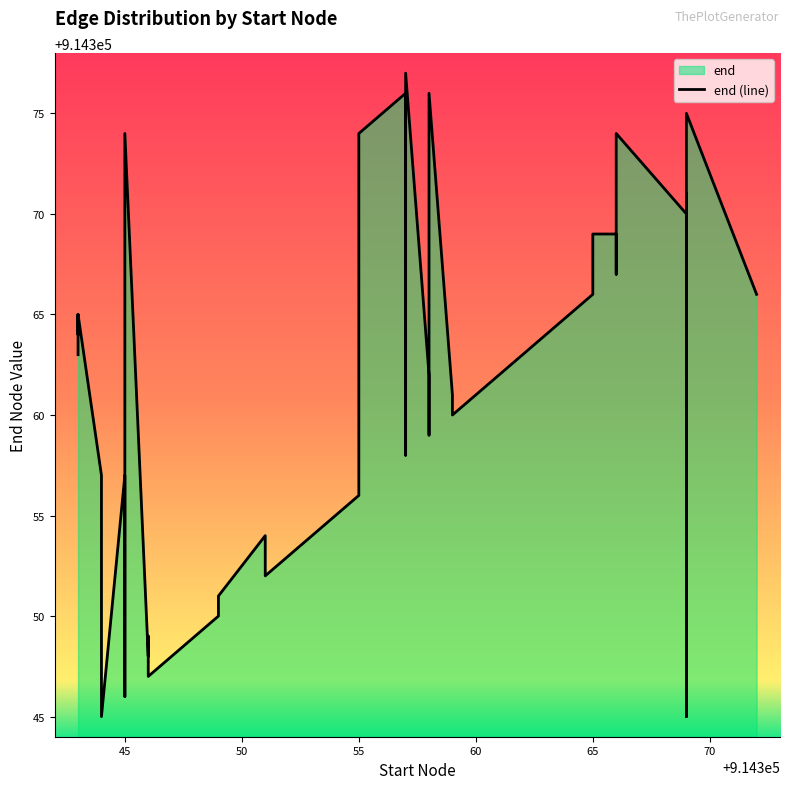

Reading left to right, what are all the values shown in this chart?

914363	914365	914364	914365	914357	914345	914357	914346	914374	914348	914349	914347	914350	914351	914354	914352	914353	914355	914356	914374	914376	914373	914358	914377	914362	914359	914376	914361	914360	914366	914369	914369	914368	914367	914374	914370	914371	914345	914375	914366